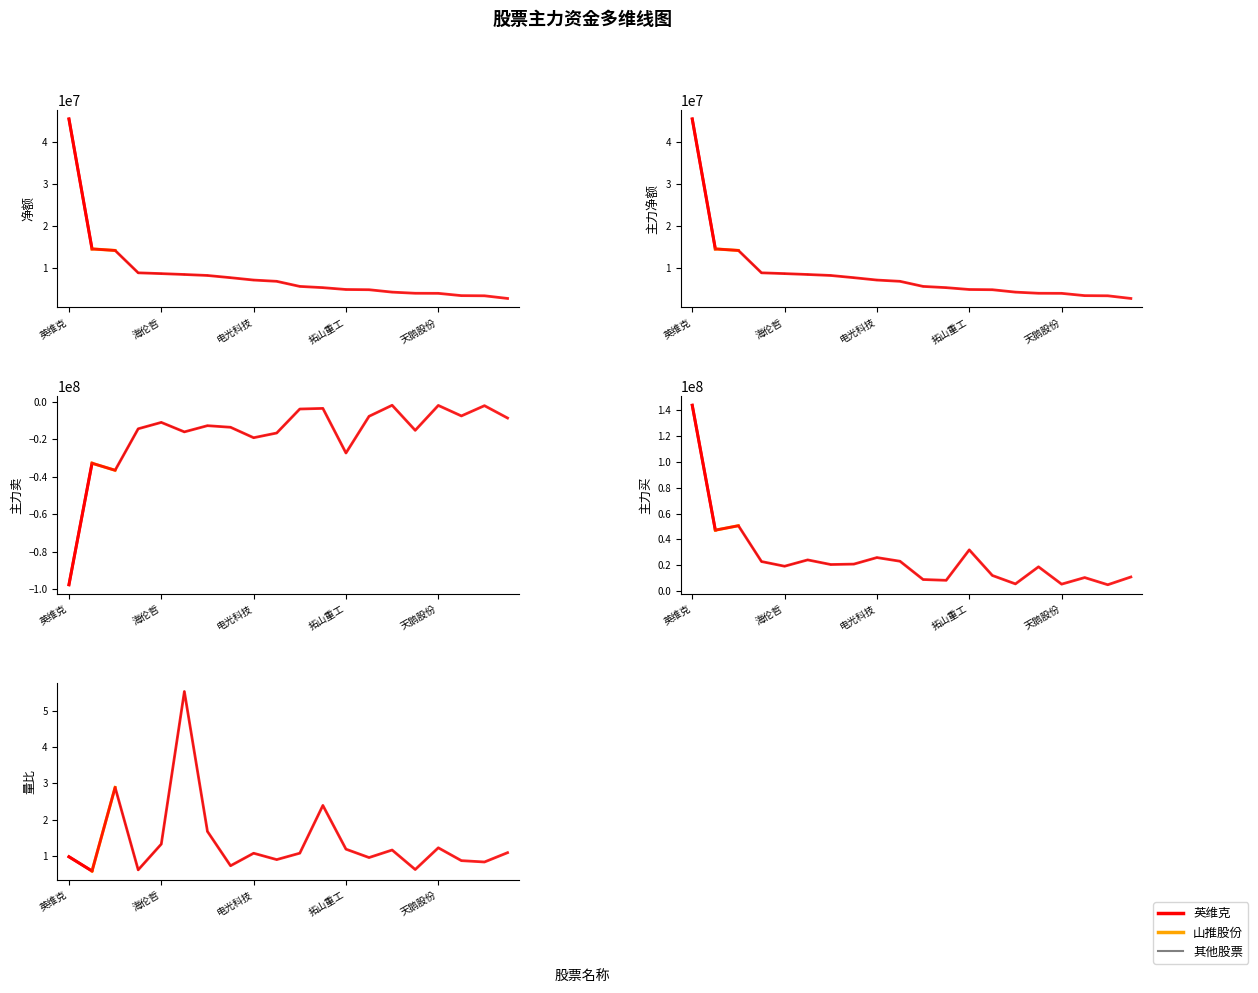

The 主力卖 series shows -36489288.0 at 展鹏科技. True or false?

True